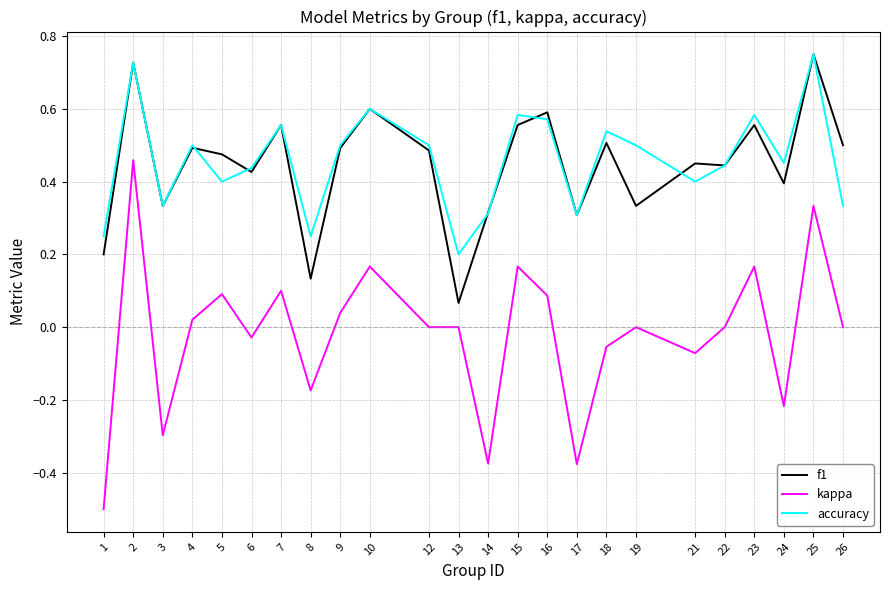

What is the total value across all series at 12?

1.0